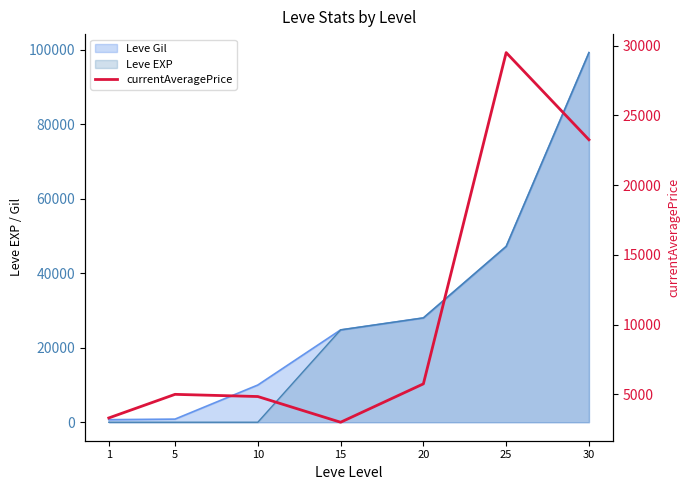

Which has a higher value, 10 or 1?

10